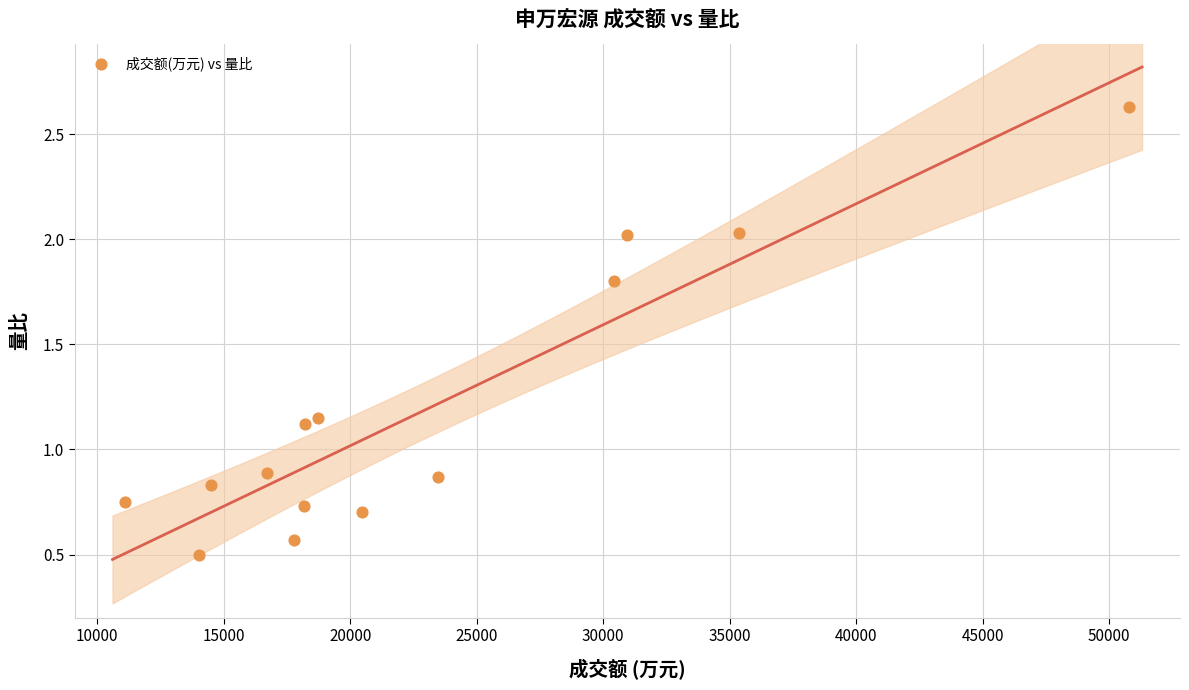

What is the range of Y values (max minus min)?

2.1